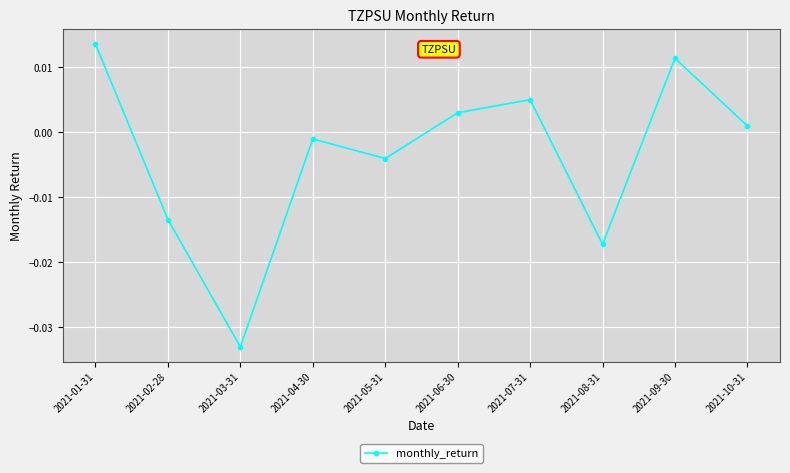

How many interior local valleys (lower than both neighbors) does the data have?

3